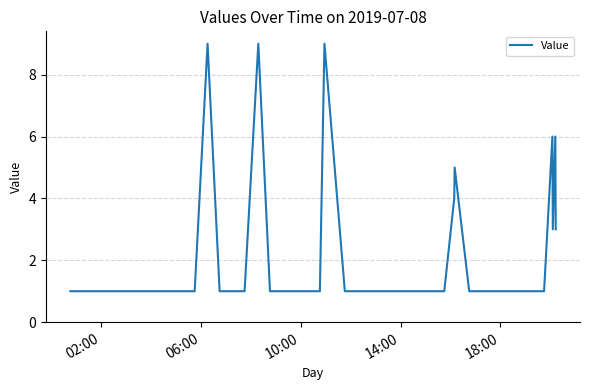

What is the smallest value displayed?

1